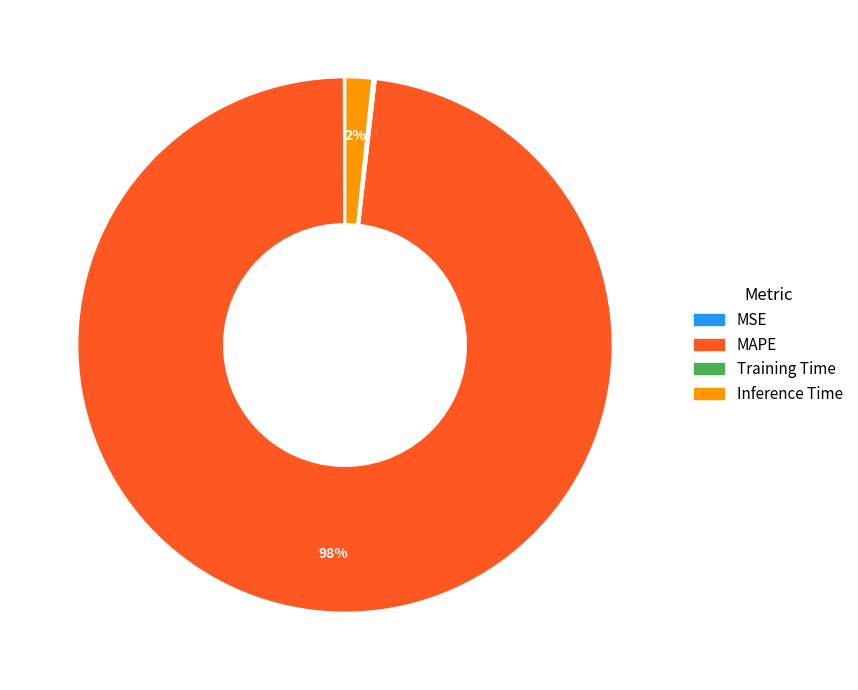

Which slice represents more than half of the pie?

MAPE